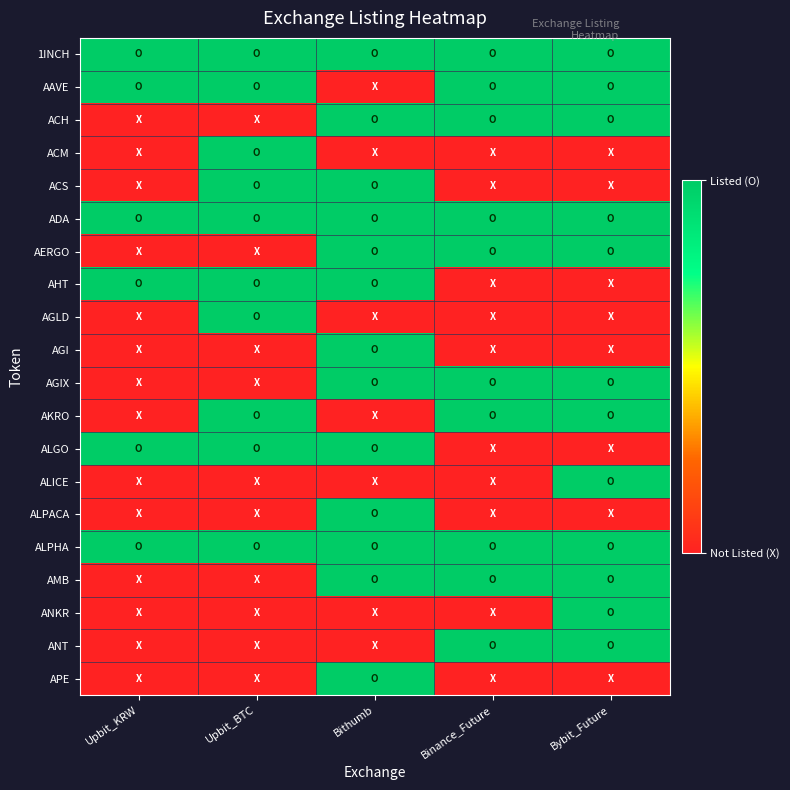

How many categories are shown in the chart?

5